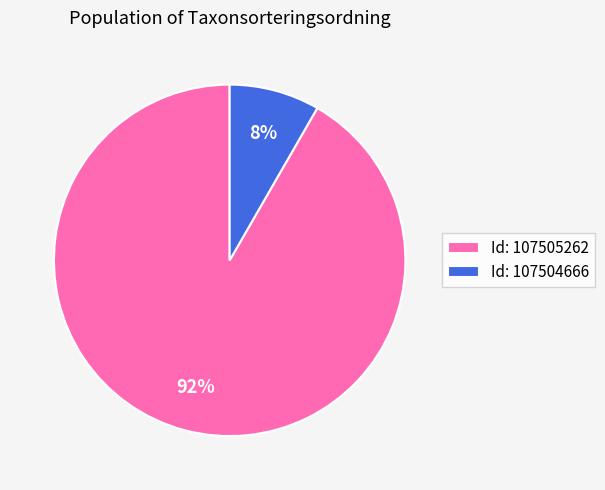

How many slices are in this pie chart?

2